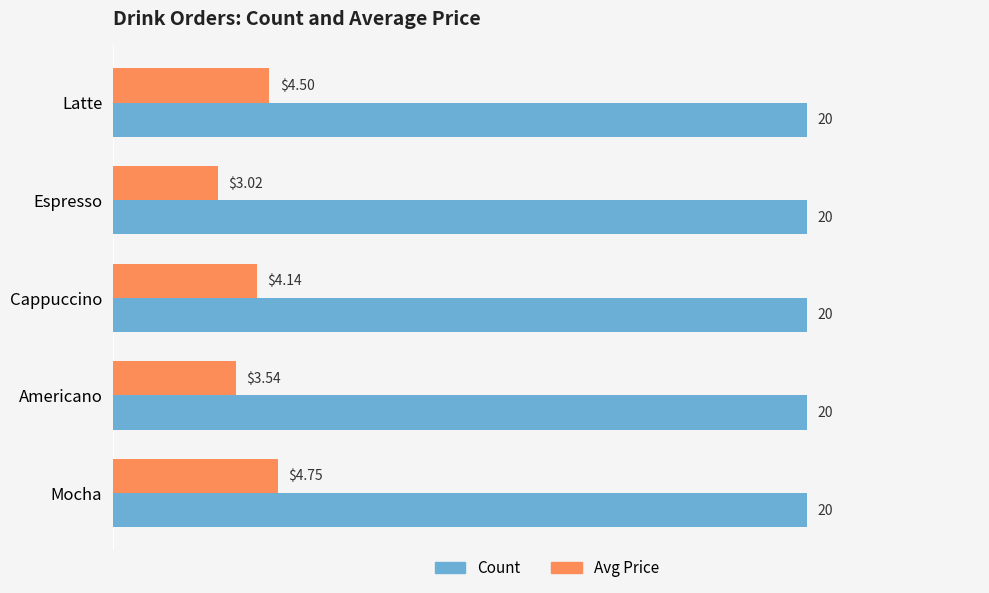

Which series has the largest total across all categories?

Count